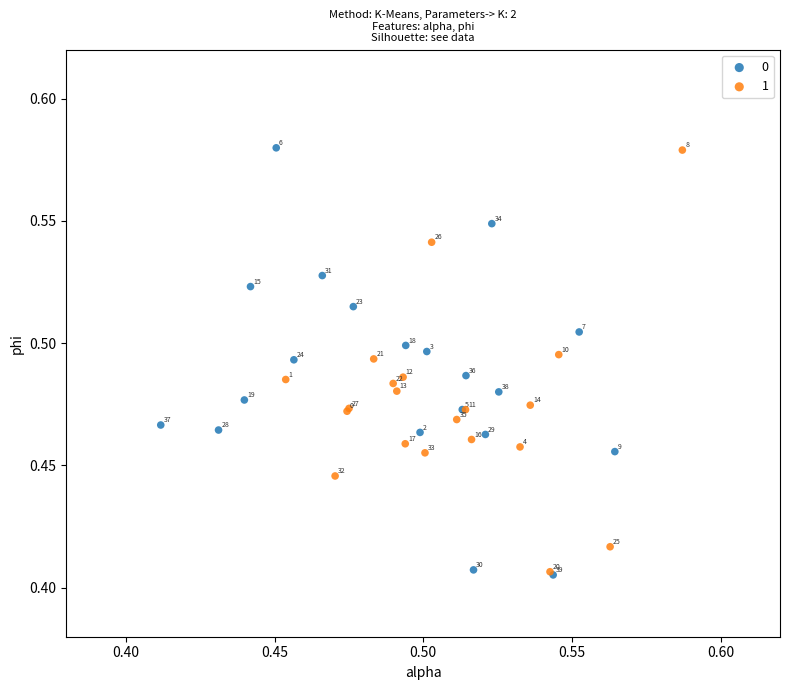

What are all the series names shown in the legend?

0, 1